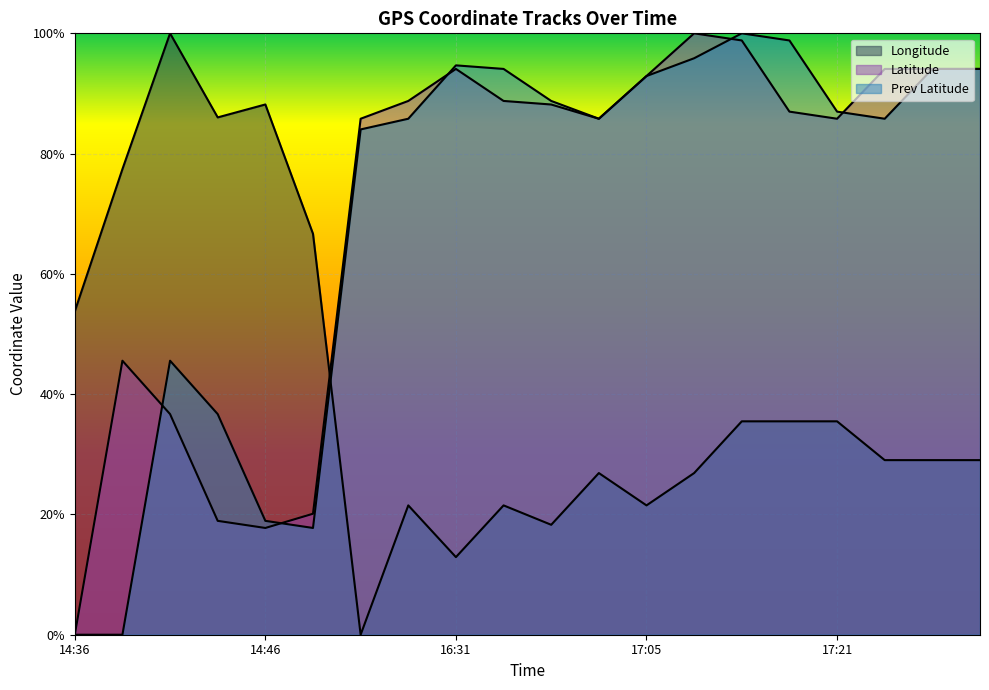

True or false: Latitude has more than 2 interior local peaks.

True